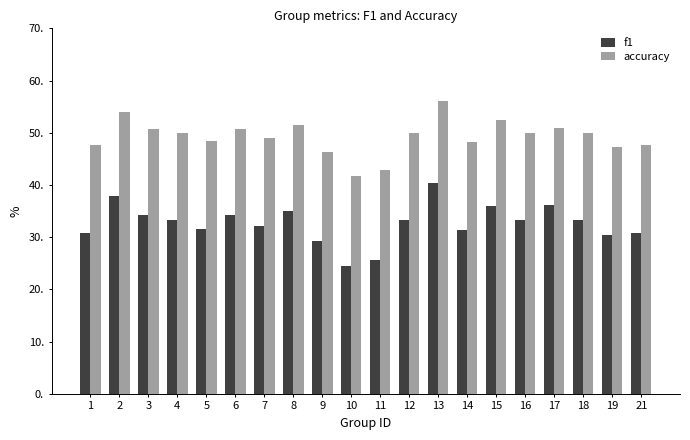

List the series in order of their overall mean, lowest first.

f1, accuracy